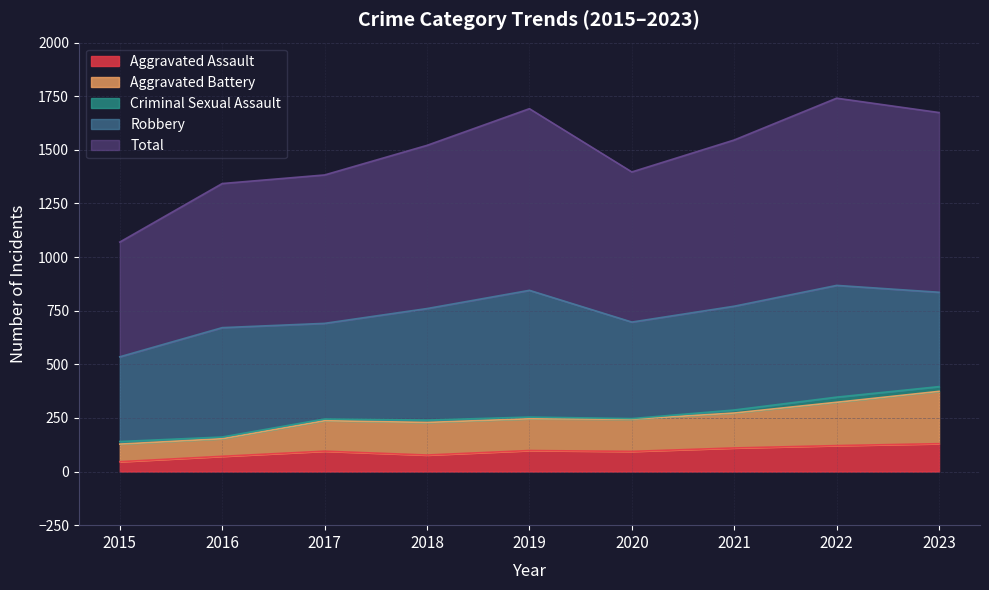

True or false: Aggravated Battery and Total cross at least once.

False